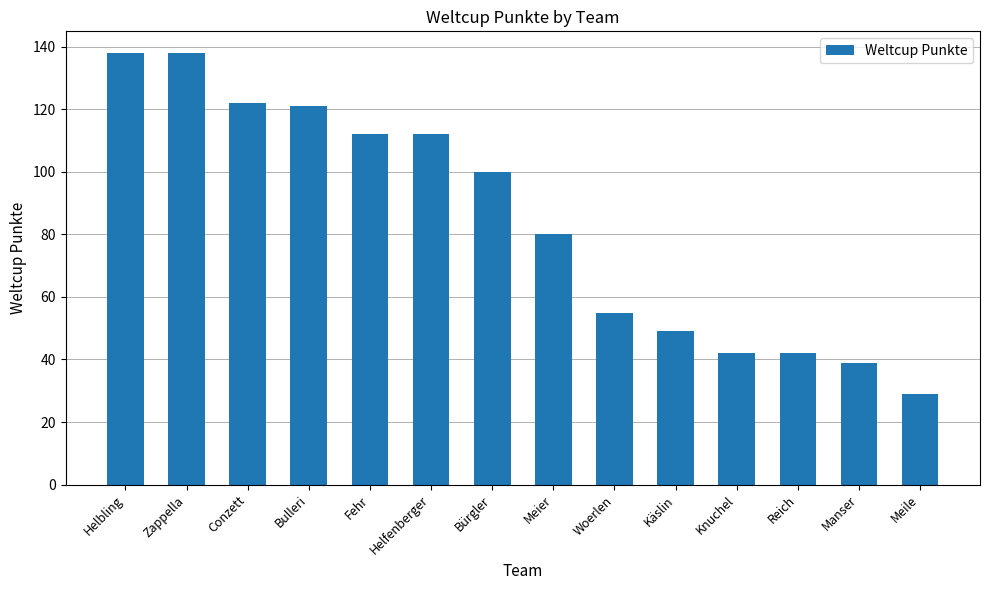

Between Käslin and Woerlen, which is larger?

Woerlen